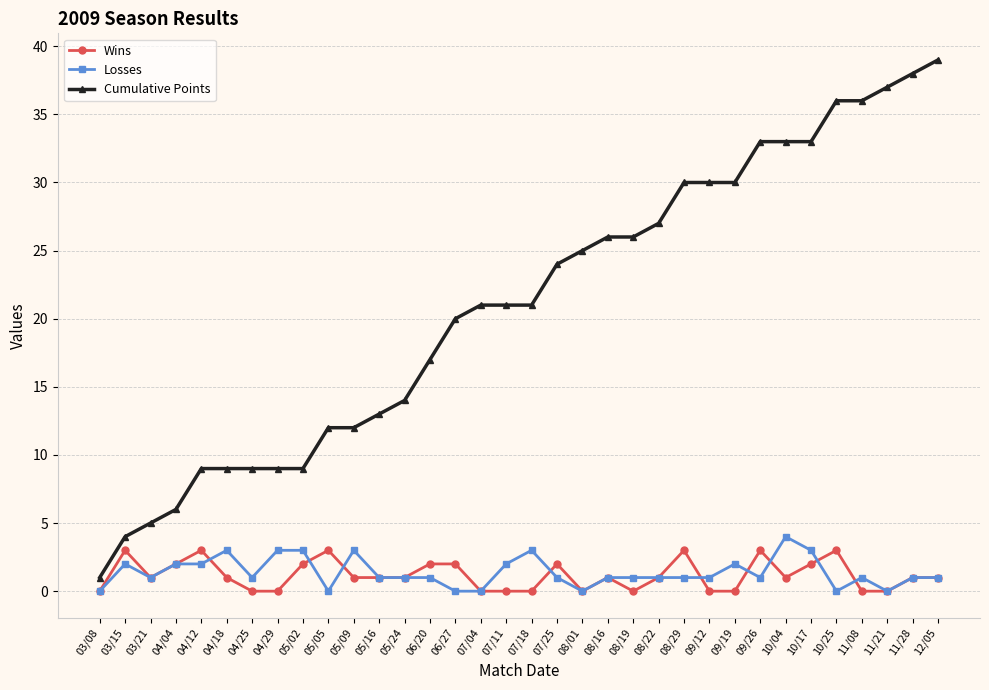

Reading left to right, what are all the values shown in this chart?

Wins: 0	3	1	2	3	1	0	0	2	3	1	1	1	2	2	0	0	0	2	0	1	0	1	3	0	0	3	1	2	3	0	0	1	1
Losses: 0	2	1	2	2	3	1	3	3	0	3	1	1	1	0	0	2	3	1	0	1	1	1	1	1	2	1	4	3	0	1	0	1	1
Cumulative Points: 1	4	5	6	9	9	9	9	9	12	12	13	14	17	20	21	21	21	24	25	26	26	27	30	30	30	33	33	33	36	36	37	38	39